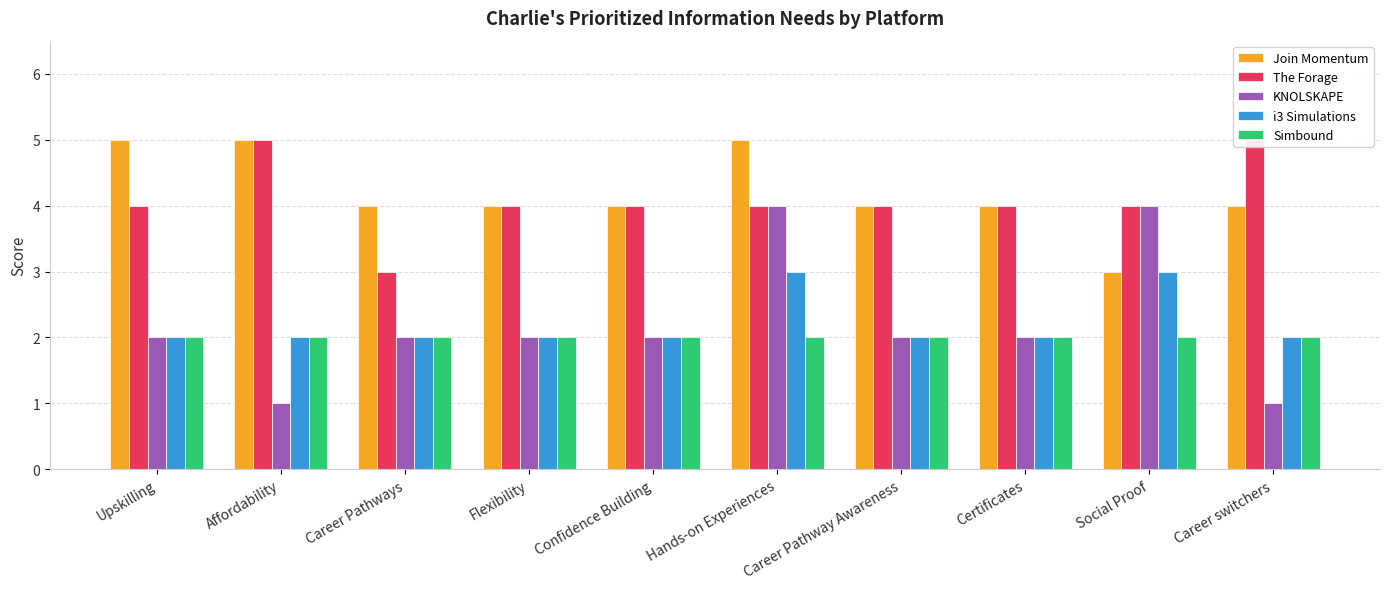

Between Confidence Building and Career switchers, which series saw the biggest shift?

The Forage